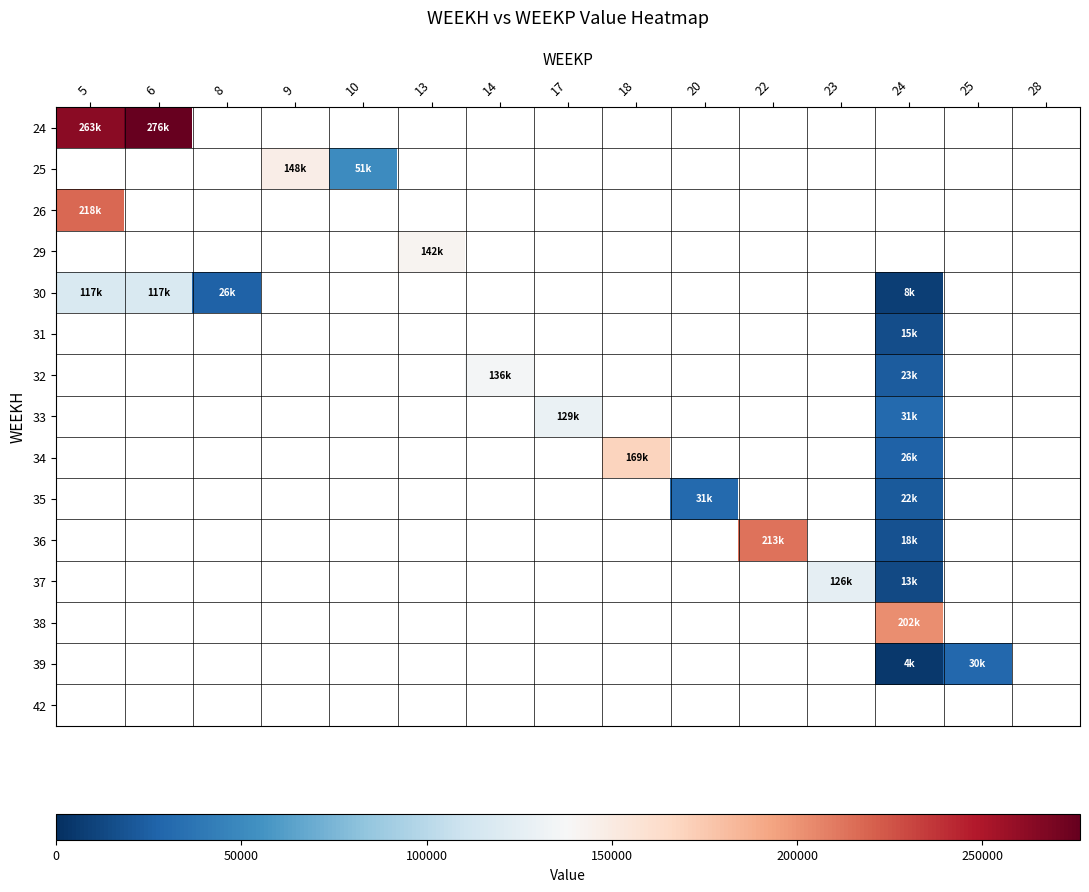

Count the number of categories in the chart.

15